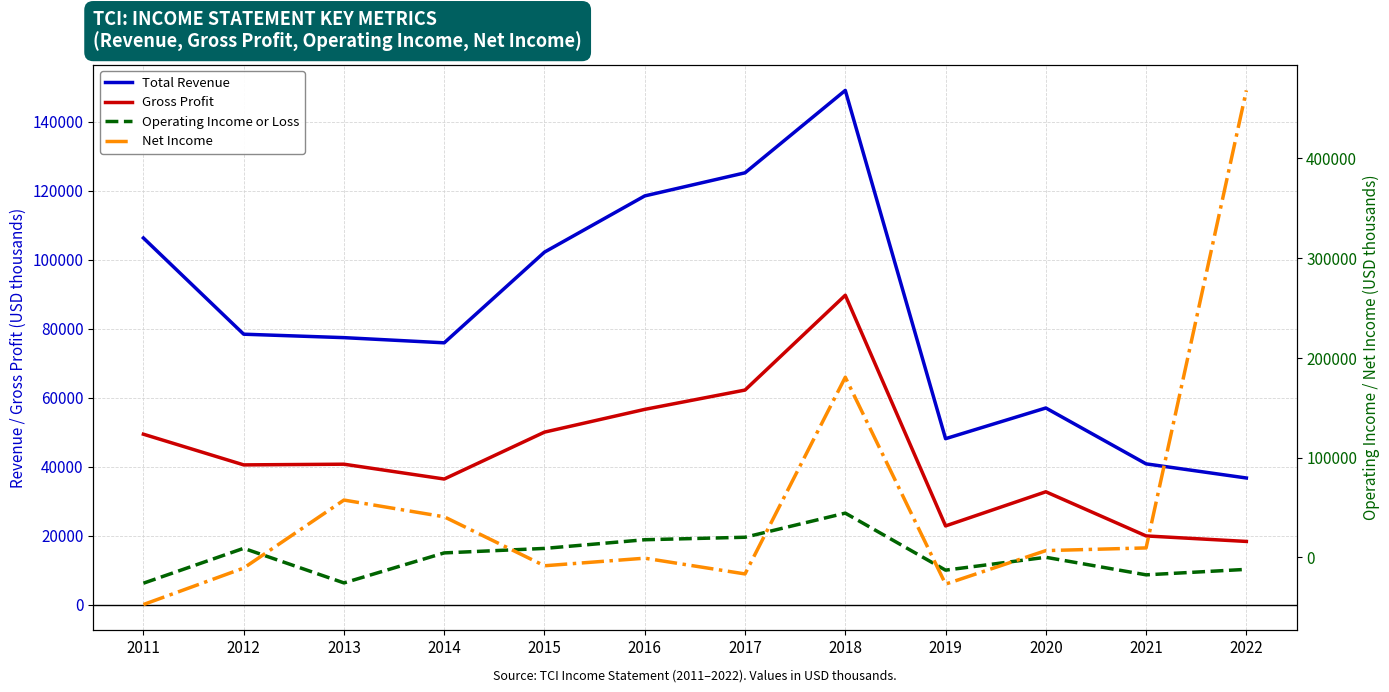

List the labels in order of Operating Income or Loss value, largest first.

2018, 2017, 2016, 2012, 2015, 2014, 2020, 2022, 2019, 2021, 2013, 2011